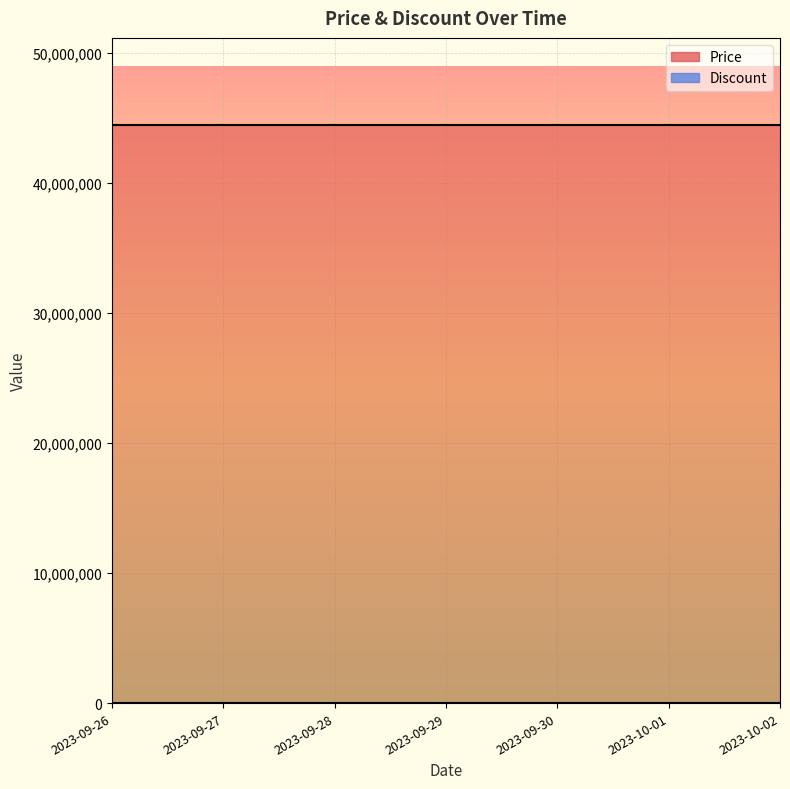

At which label is Price closest to 44490000?

2023-09-26